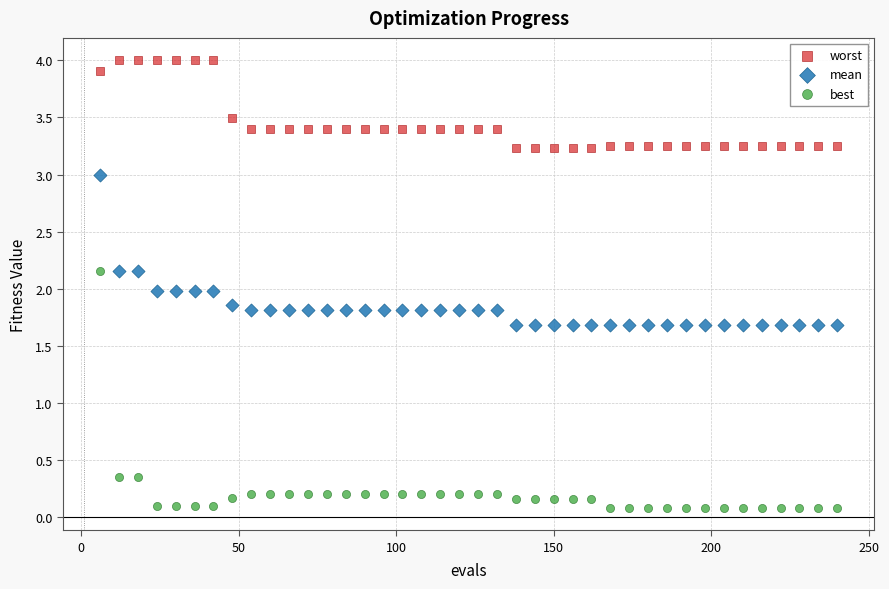

What is the X range (max minus min) for the scatter plot?

234.0